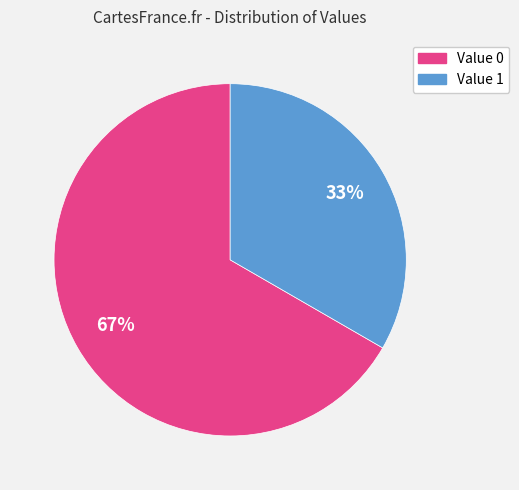

To the nearest percent, what is the average slice percentage?

50%